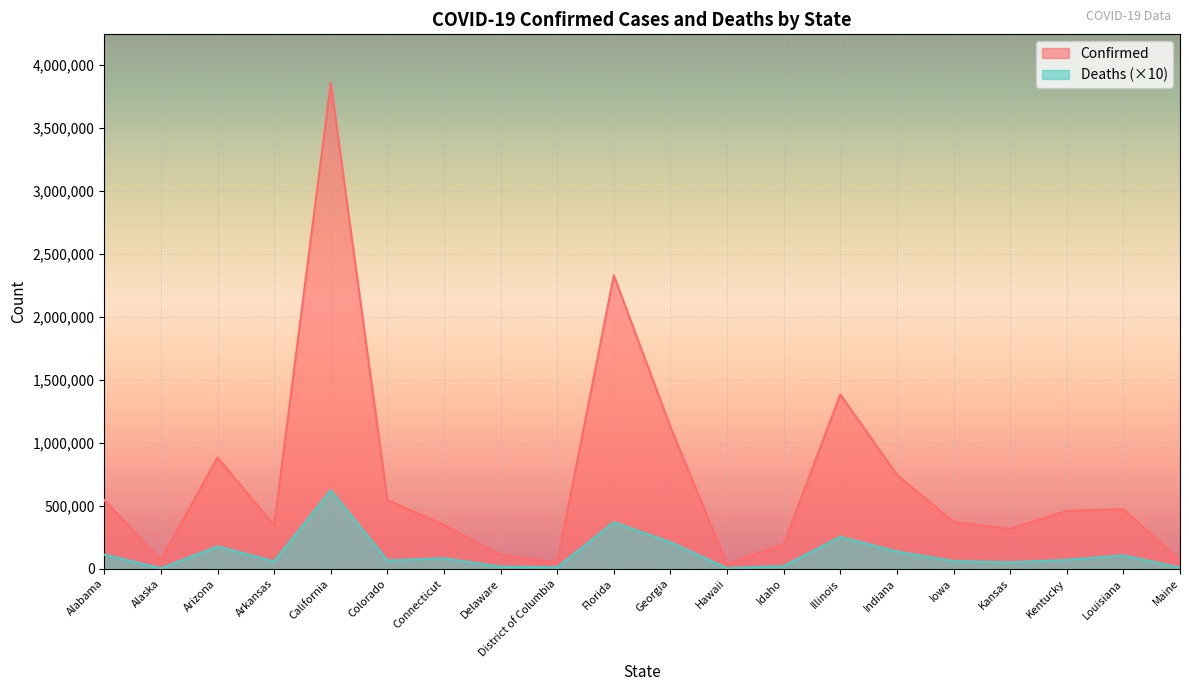

What is the difference between the maximum and second lowest values in the Deaths series?

618290